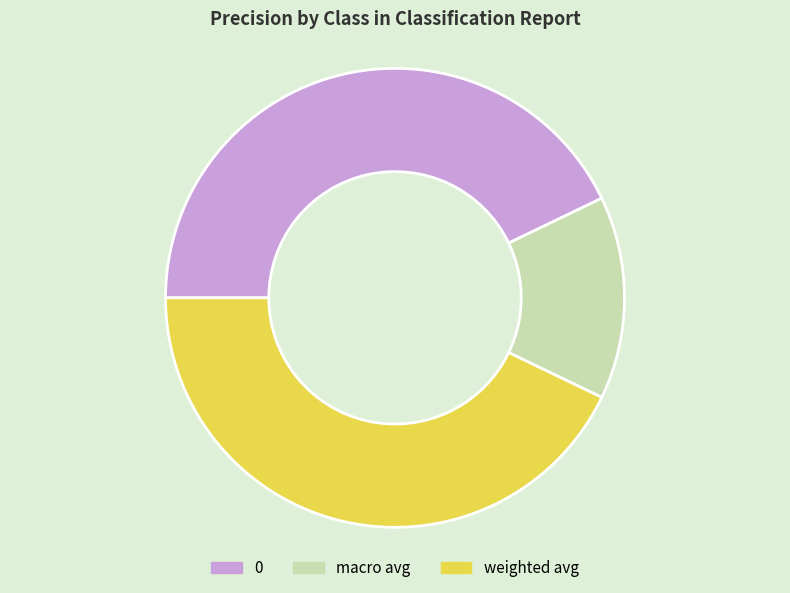

Between macro avg and weighted avg, which is larger?

weighted avg